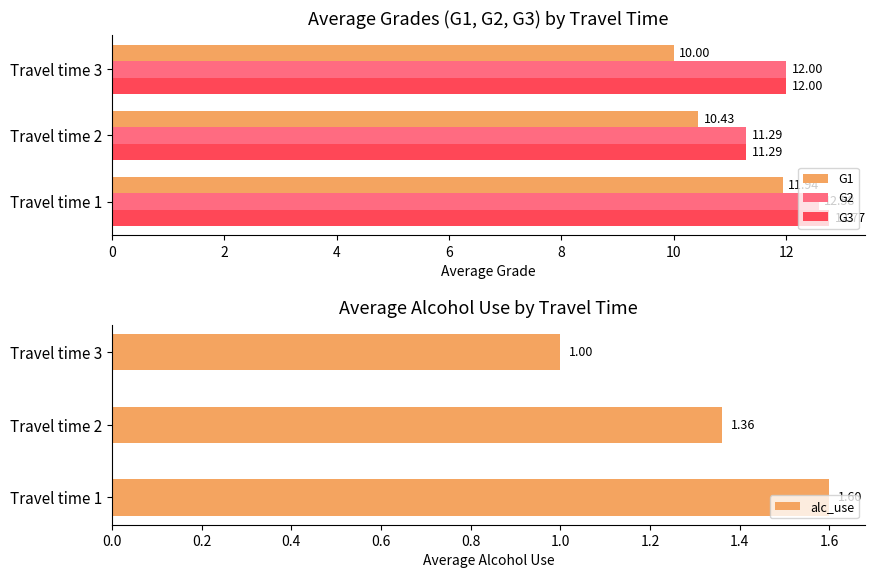

Rank the categories by G1 value from lowest to highest.

Travel time 3, Travel time 2, Travel time 1